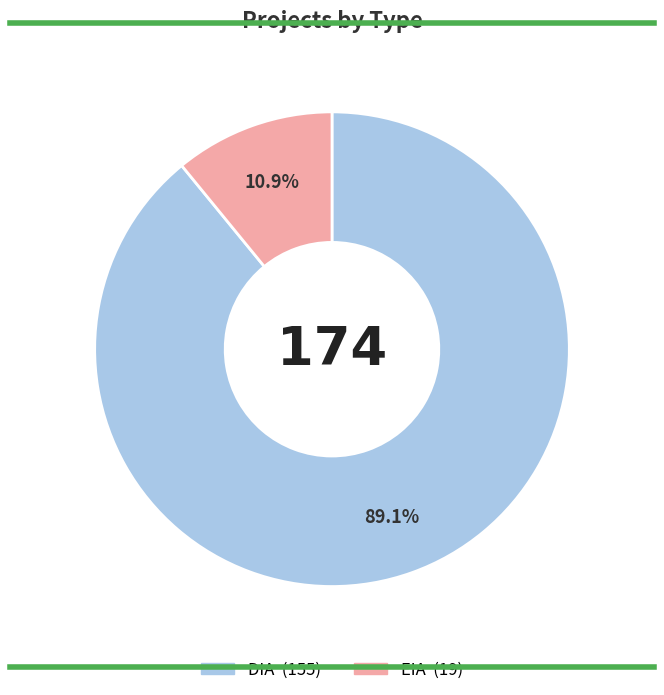

Do DIA and EIA together represent more than half of the pie?

Yes